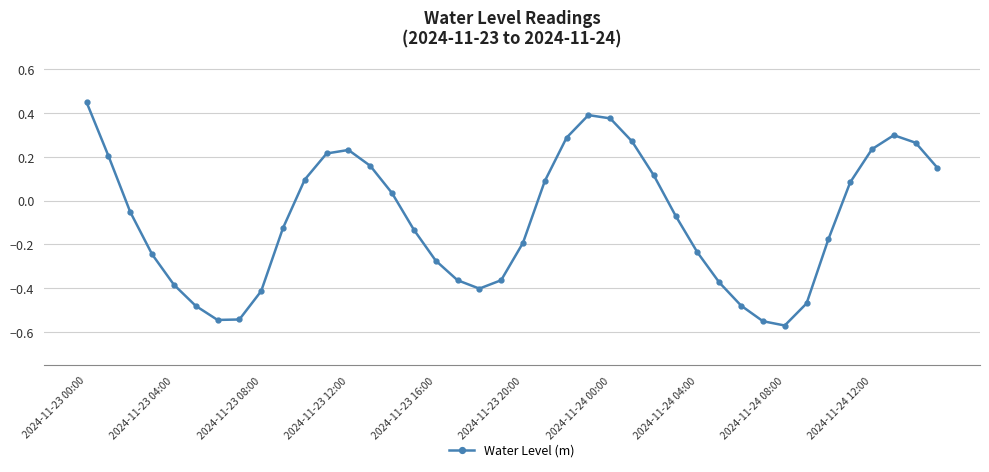

True or false: there are more than 2 points higher than both neighbors.

True